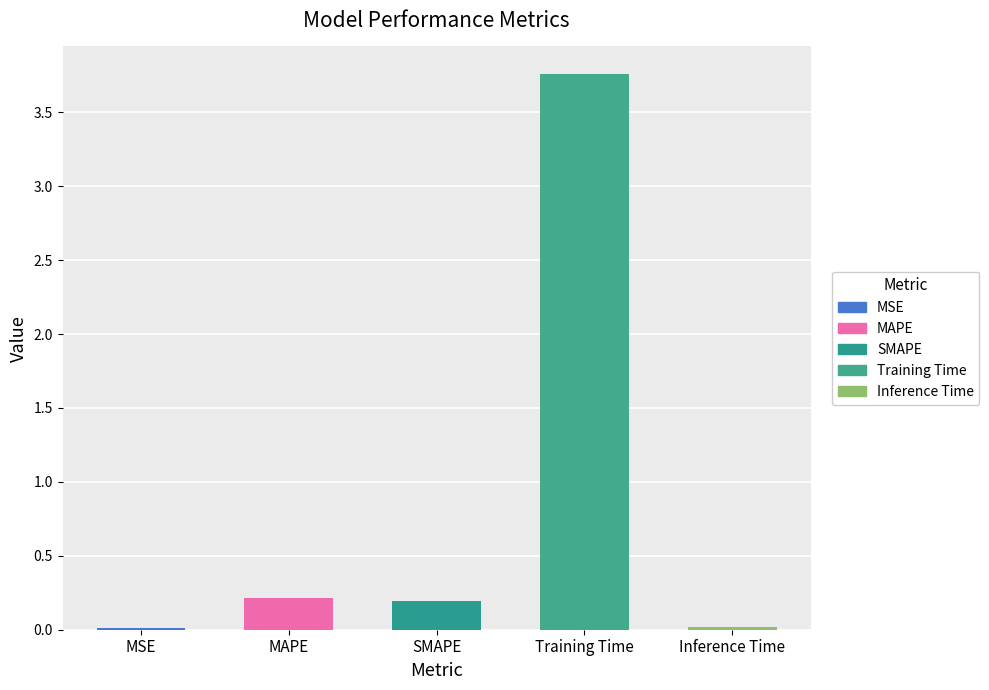

What is the approximate value at MAPE?

0.2